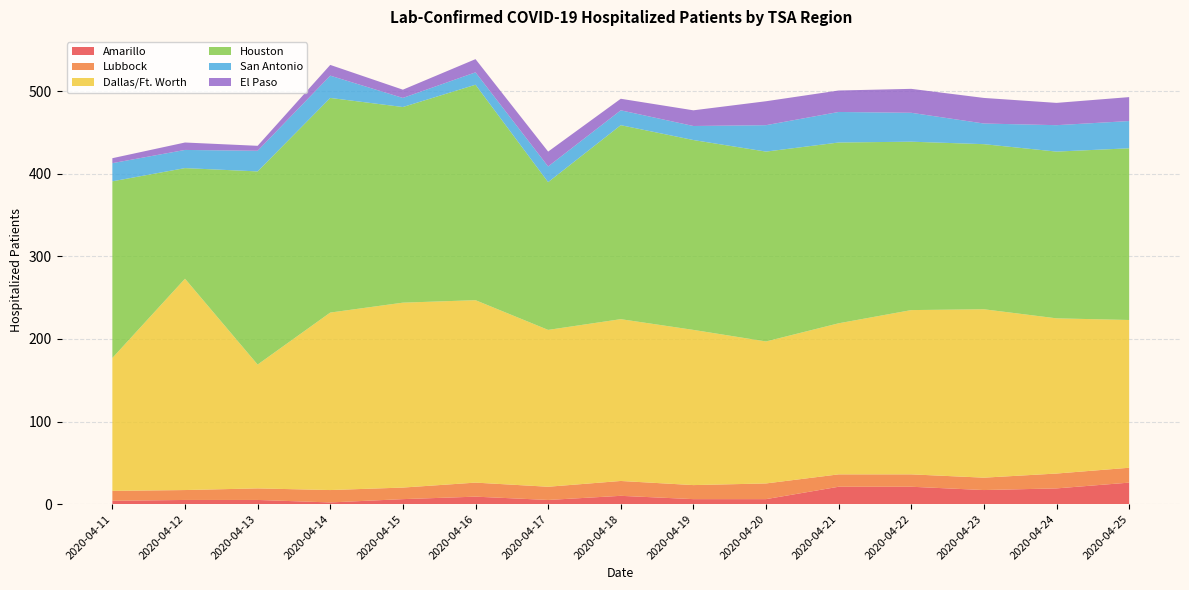

Reading left to right, extract all data points from this chart.

Amarillo: 4	5	5	2	6	9	5	10	6	6	21	21	17	19	26
Lubbock: 12	12	14	15	14	17	16	18	17	19	15	15	15	18	18
Dallas/Ft. Worth: 161	256	150	215	224	221	190	196	188	172	183	199	204	188	179
Houston: 214	134	234	260	237	261	179	235	230	230	219	204	200	202	208
San Antonio: 22	22	25	27	11	15	19	18	17	32	37	35	25	32	33
El Paso: 6	9	6	13	10	16	18	14	19	29	26	29	31	27	29